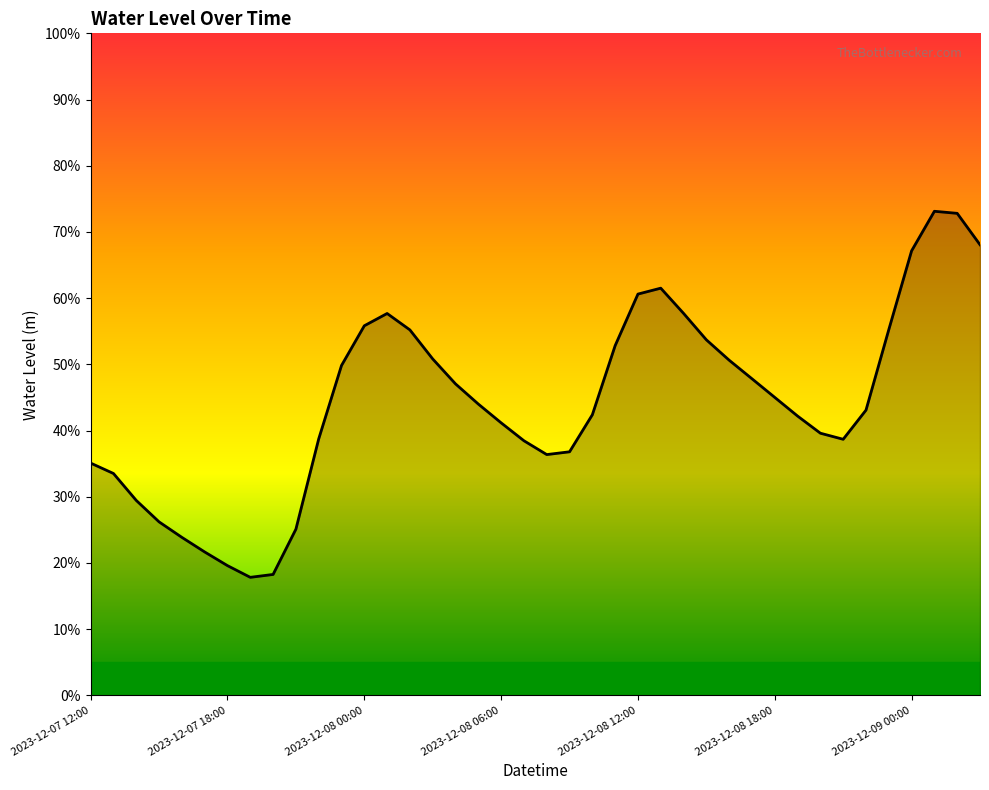

Where is the first local maximum?

13